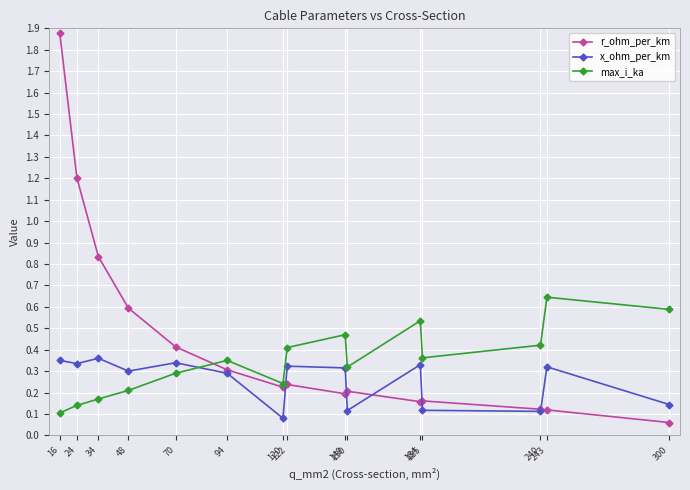

Rank the series by their average value, from lowest to highest.

x_ohm_per_km, max_i_ka, r_ohm_per_km